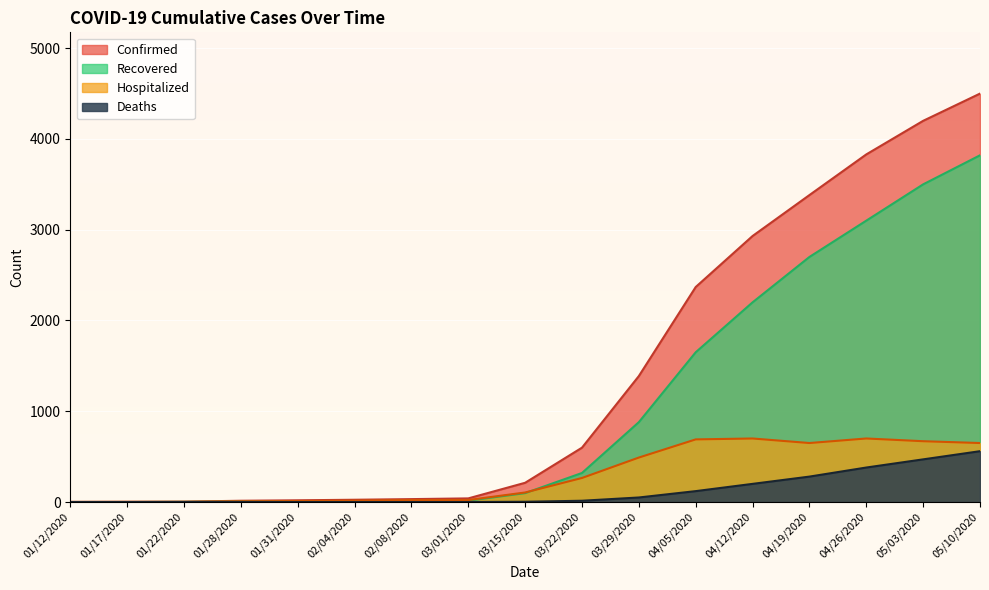

Count the number of data series in this chart.

4